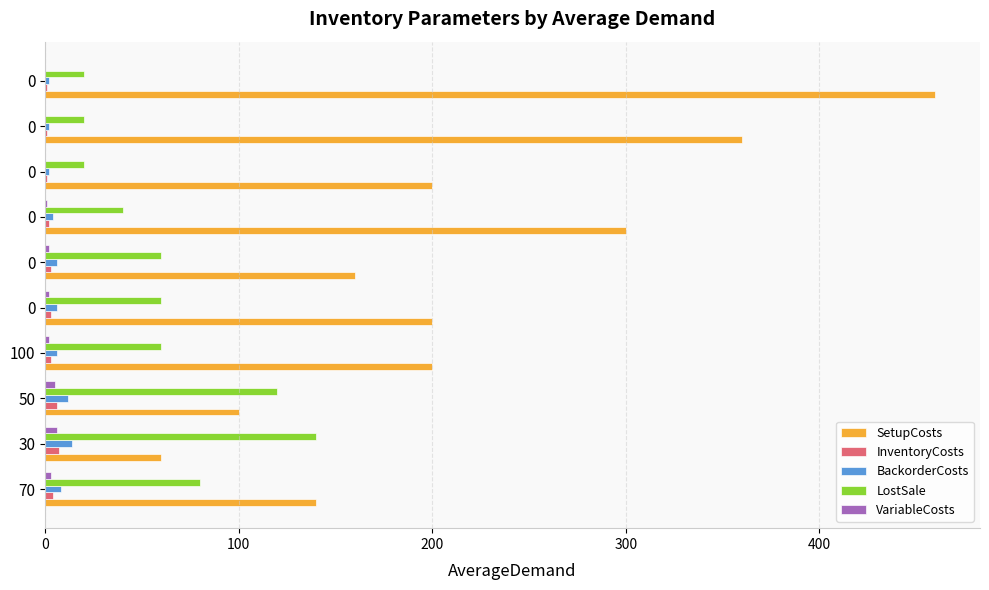

Reading left to right, list all the values displayed in this chart.

SetupCosts: 140	60	100	200	200	160	300	200	360	460
InventoryCosts: 4	7	6	3	3	3	2	1	1	1
BackorderCosts: 8	14	12	6	6	6	4	2	2	2
LostSale: 80	140	120	60	60	60	40	20	20	20
VariableCosts: 3	6	5	2	2	2	1	0	0	0